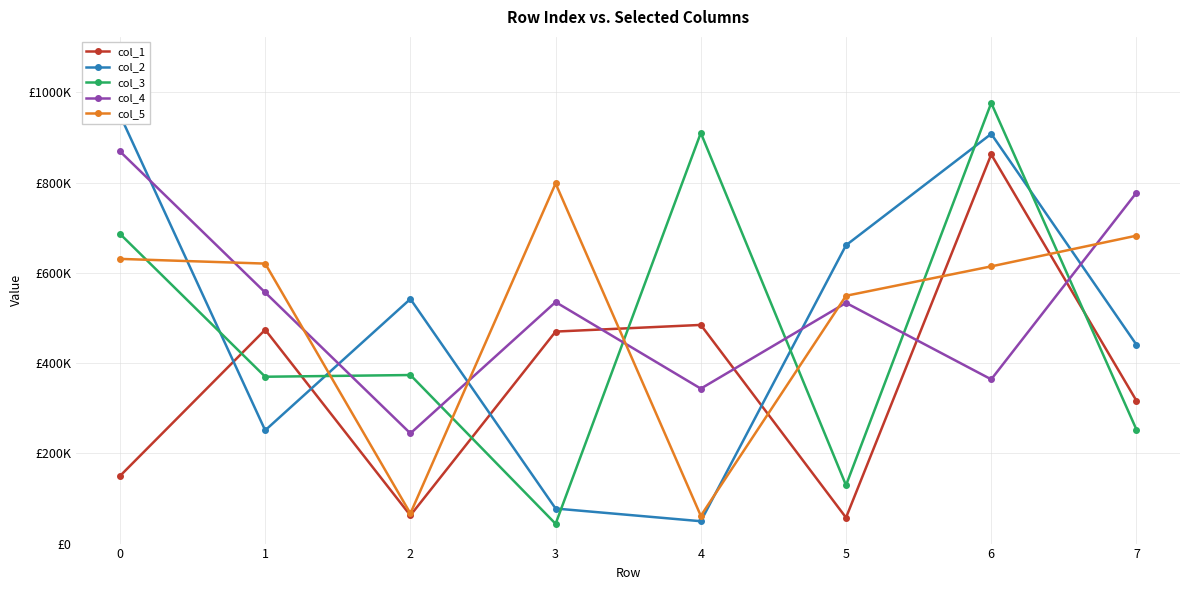

How many intersections are there between col_2 and col_5?

5